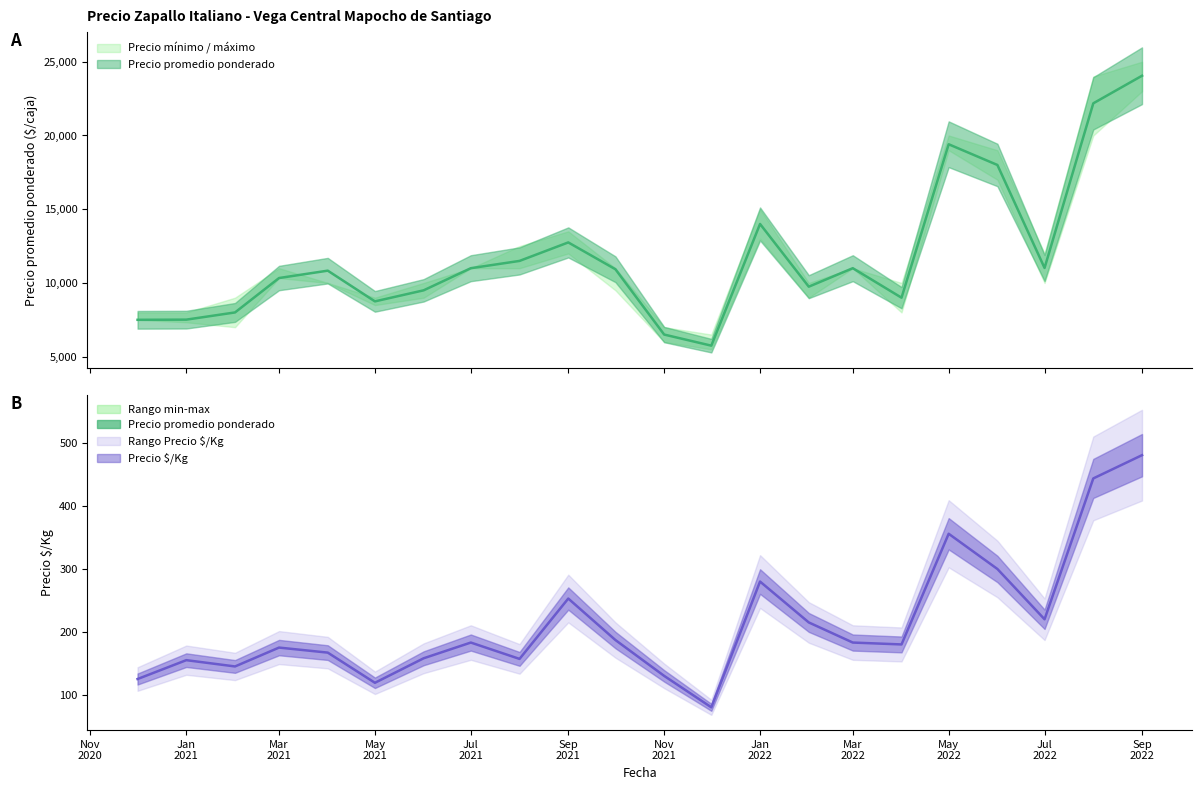

Is the value of Precio $/Kg at 2022-06 greater than the value of Precio promedio ponderado at 2022-02?

No